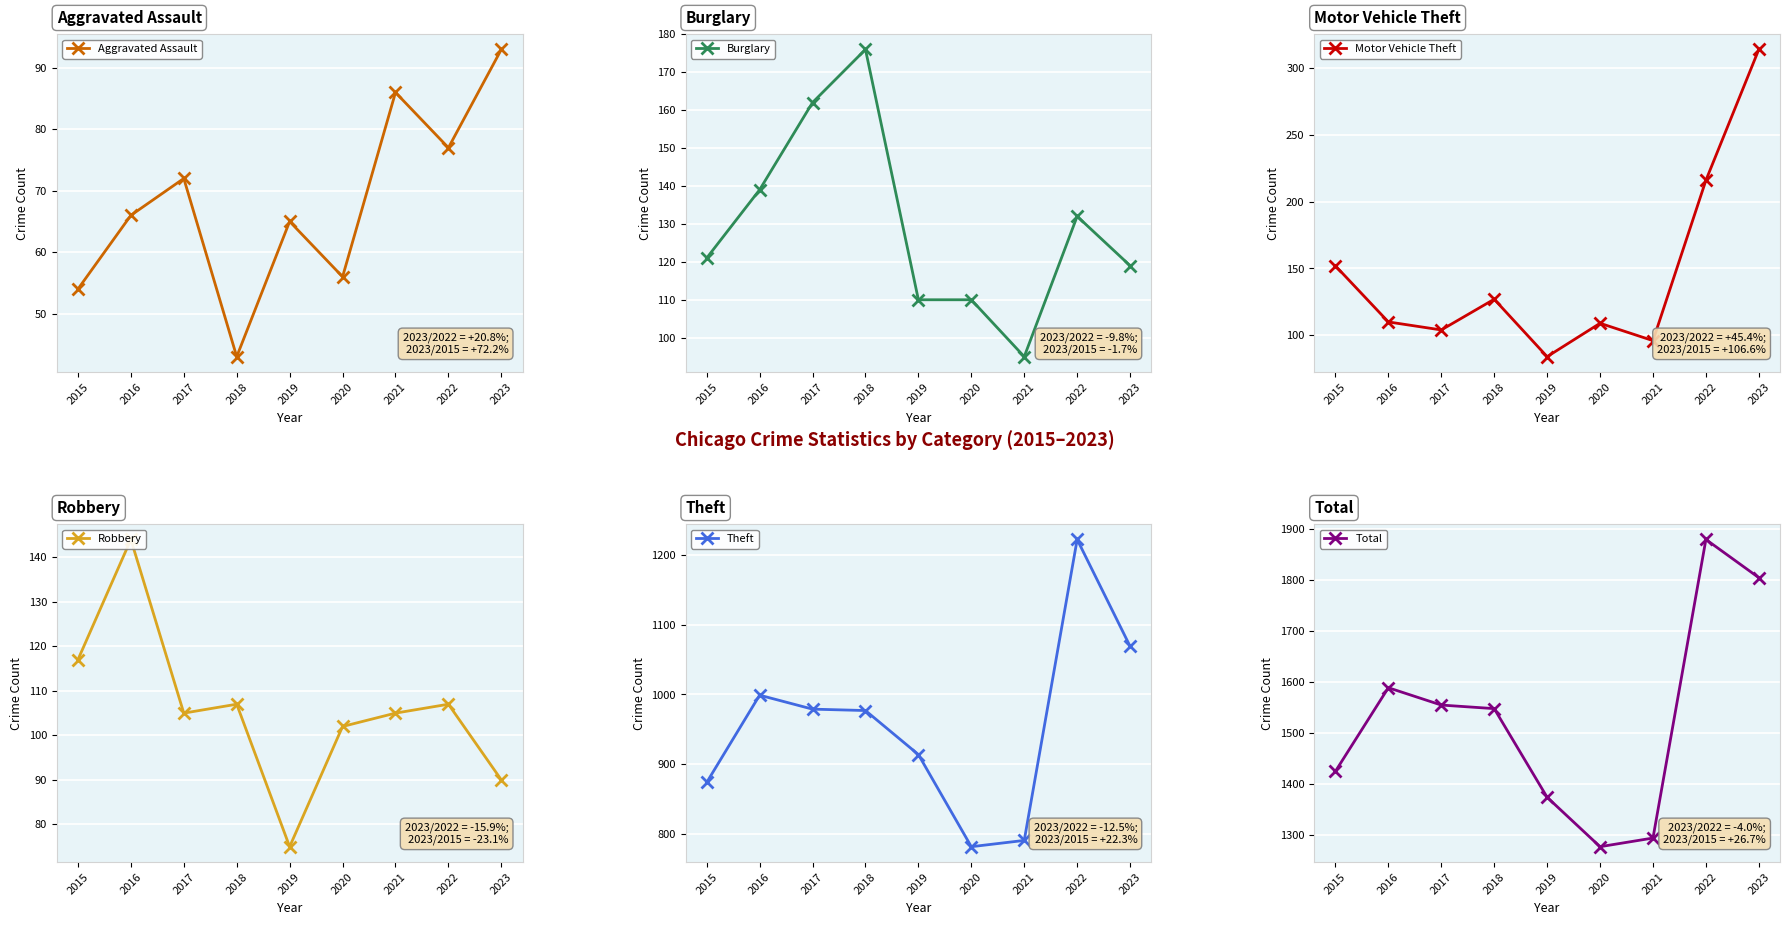

In Theft, how many points are higher than both neighbors (excluding endpoints)?

2